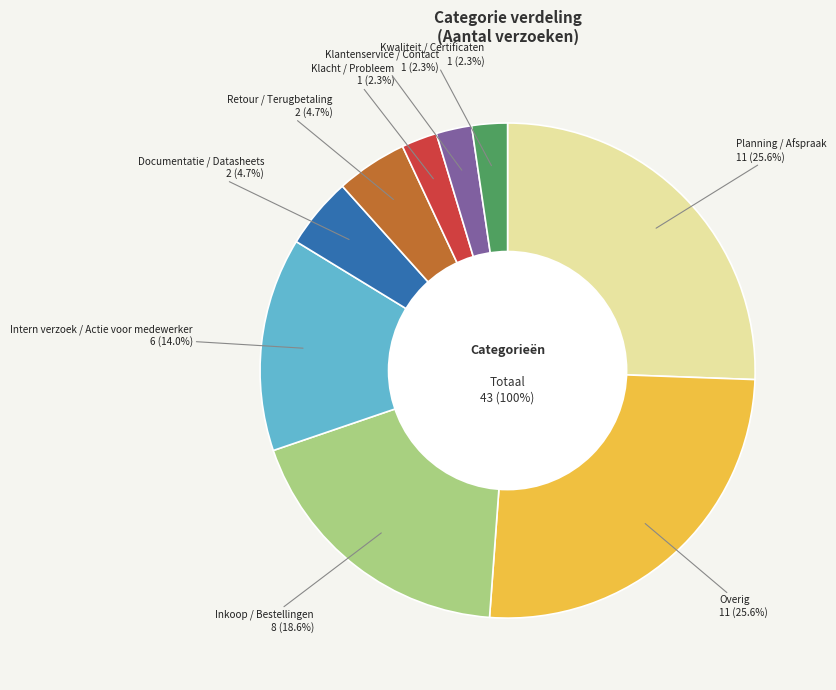

How many segments does this pie chart have?

9